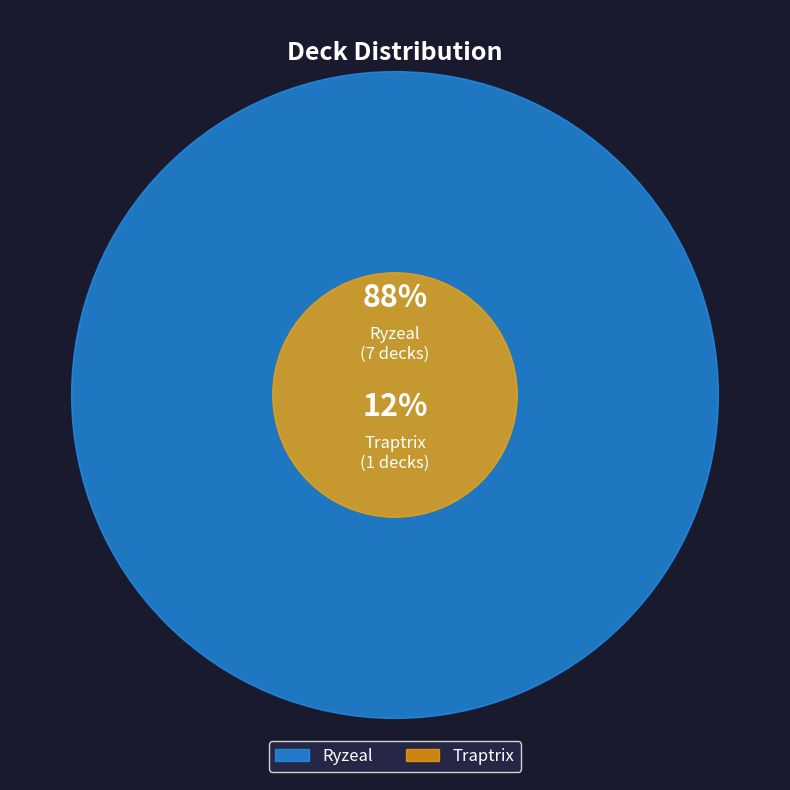

Between Ryzeal and Traptrix, which is larger?

Ryzeal